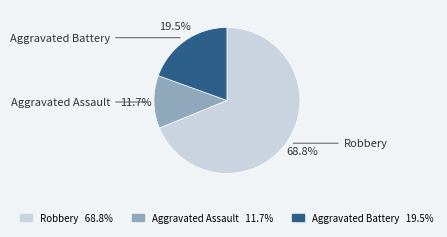

To the nearest percent, what is the average slice percentage?

33%